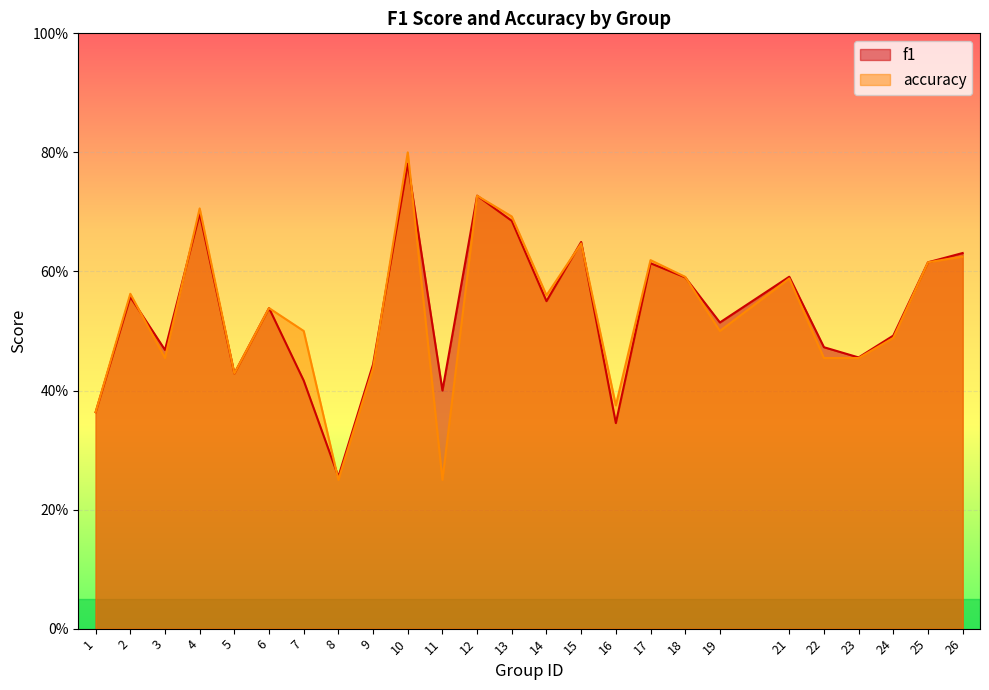

Reading left to right, what are all the values shown in this chart?

f1: 1=0.4	2=0.6	3=0.5	4=0.7	5=0.4	6=0.5	7=0.4	8=0.3	9=0.4	10=0.8	11=0.4	12=0.7	13=0.7	14=0.6	15=0.6	16=0.3	17=0.6	18=0.6	19=0.5	21=0.6	22=0.5	23=0.5	24=0.5	25=0.6	26=0.6
accuracy: 1=0.4	2=0.6	3=0.5	4=0.7	5=0.4	6=0.5	7=0.5	8=0.2	9=0.4	10=0.8	11=0.2	12=0.7	13=0.7	14=0.6	15=0.6	16=0.4	17=0.6	18=0.6	19=0.5	21=0.6	22=0.5	23=0.5	24=0.5	25=0.6	26=0.6